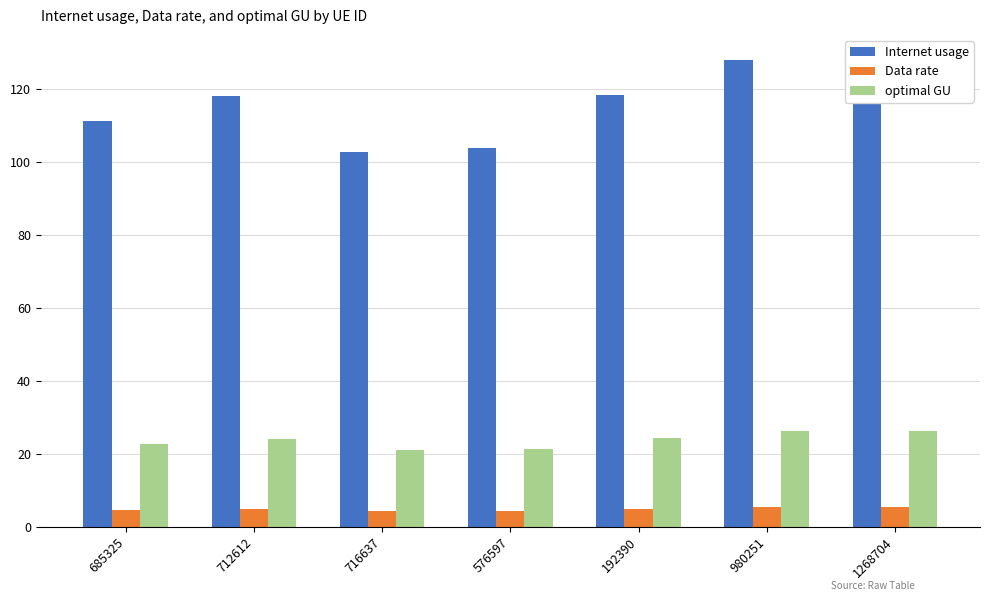

What is the greatest value displayed?

128.4